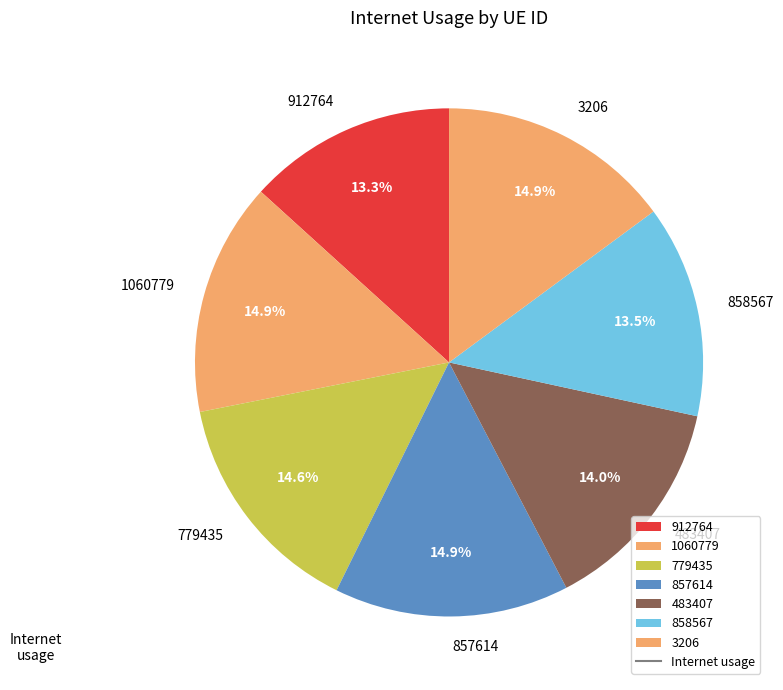

Between 483407 and 912764, which is larger?

483407